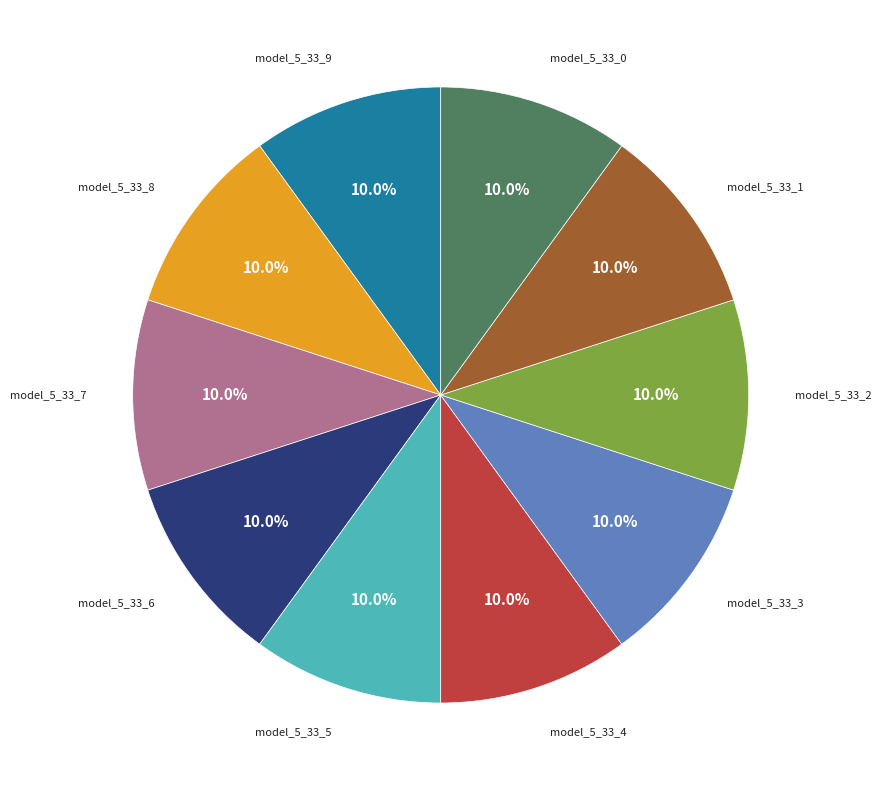

Is it true that model_5_33_9 is 1% of the pie?

False